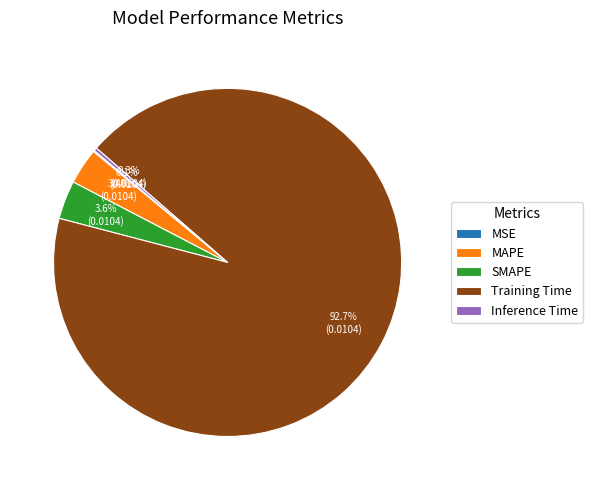

What is the largest slice in the pie chart?

Training Time